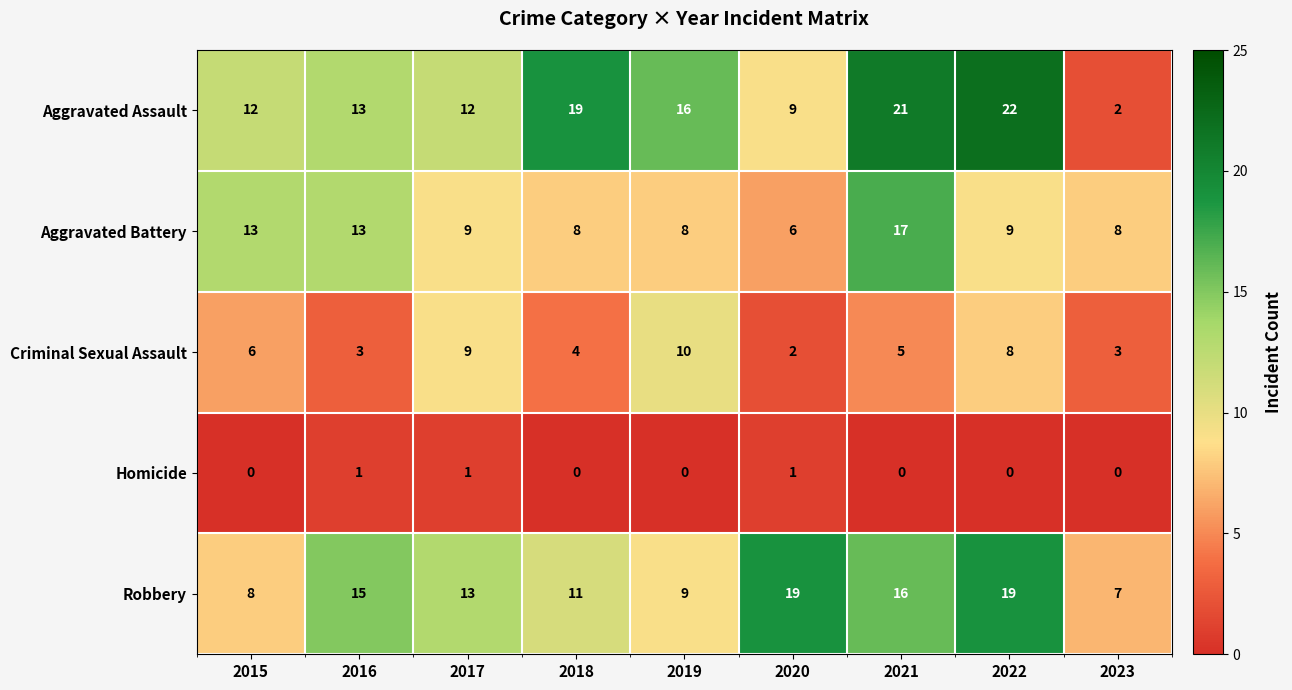

What is the greatest value displayed?

22